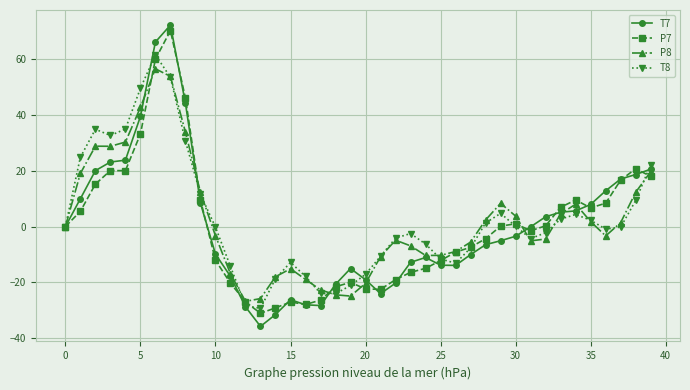

Which series has the largest range (max minus min)?

T7